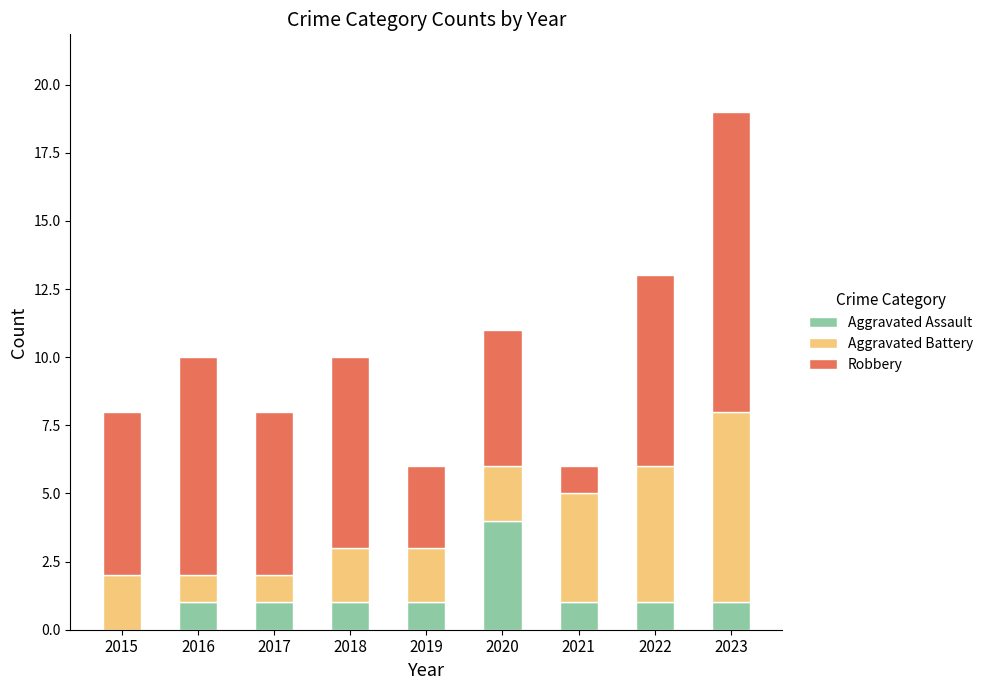

At which category is the sum across all series the highest?

2023